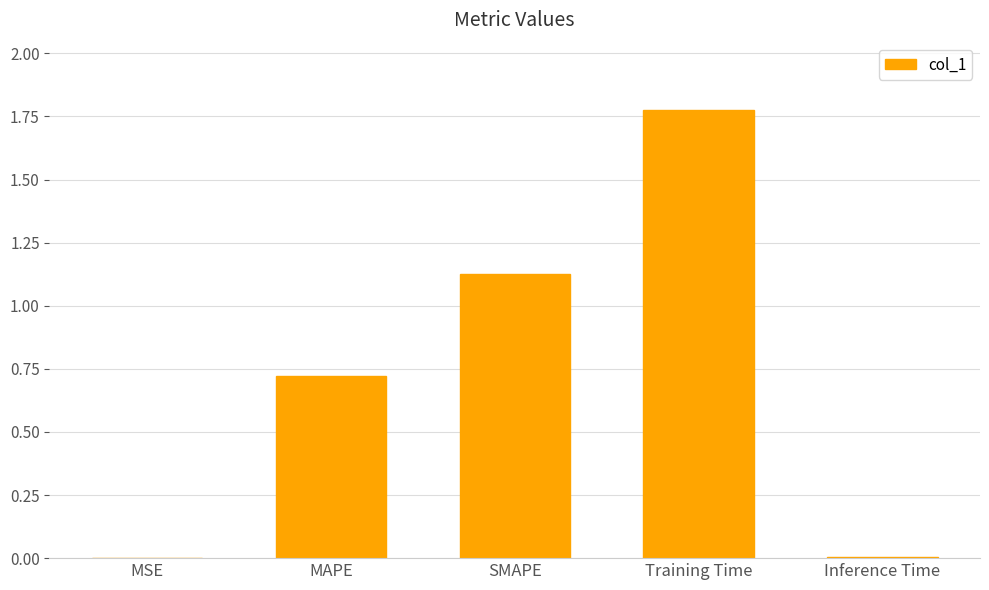

Which has a higher value, MAPE or Training Time?

Training Time